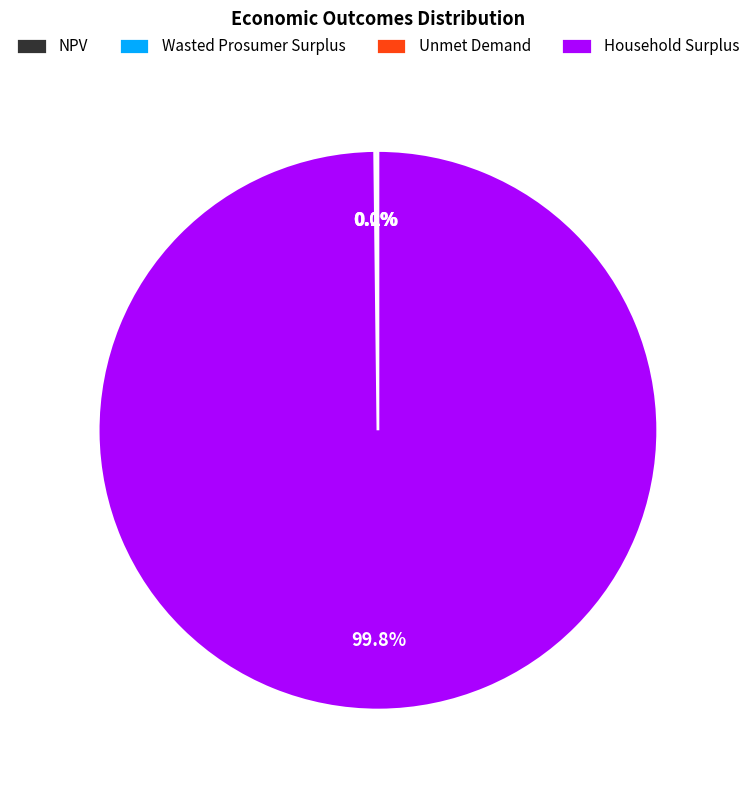

Which category has the biggest portion of the pie?

Household Surplus